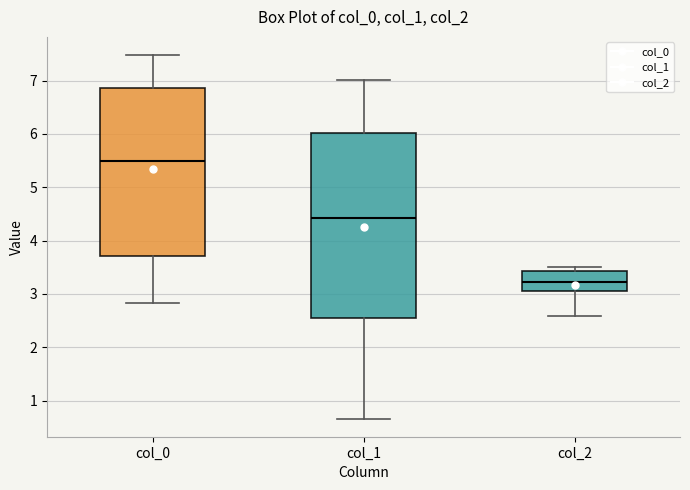

Reading left to right, read every box against the y-axis: the position of its median line, the range the box covers, and the ends of its whiskers. The values are not printed on the chart, so give them approximately, as read against the axis.

col_0: median 5.5, box 3.7 to 6.9, whiskers 2.8 to 7.5
col_1: median 4.4, box 2.6 to 6.0, whiskers 0.7 to 7.0
col_2: median 3.2, box 3.1 to 3.4, whiskers 2.6 to 3.5